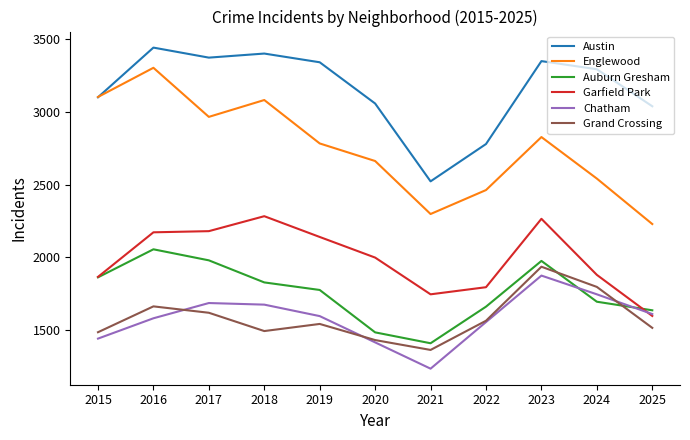

How many interior local valleys does the Chatham series have?

1